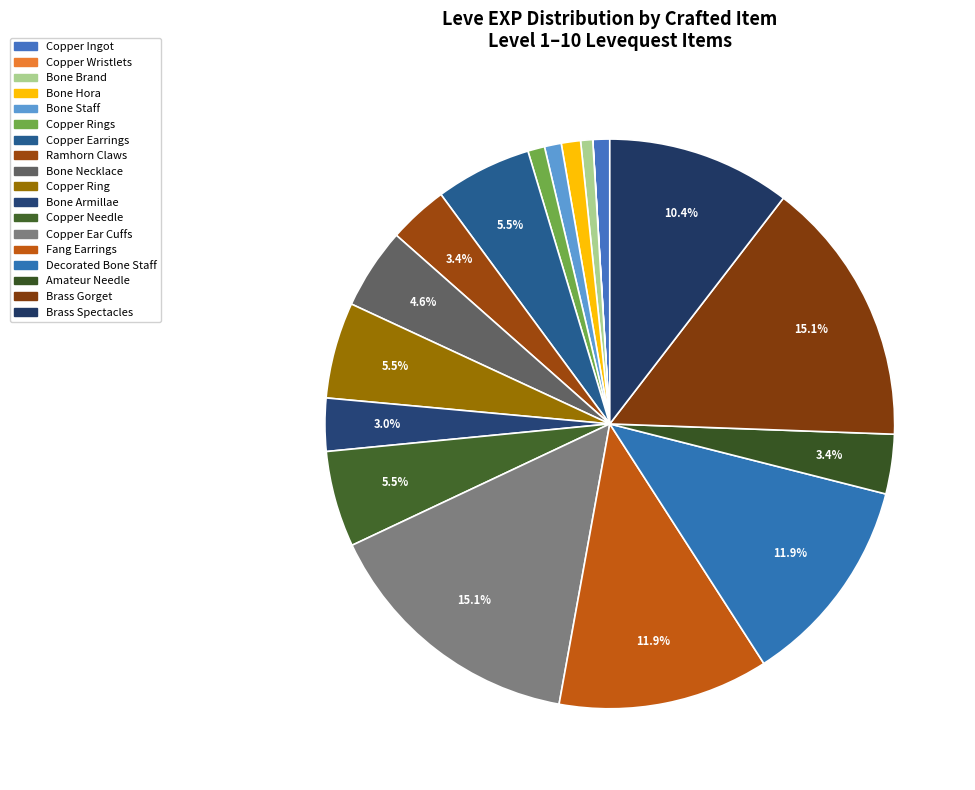

Which category has the smallest portion of the pie?

Copper Wristlets